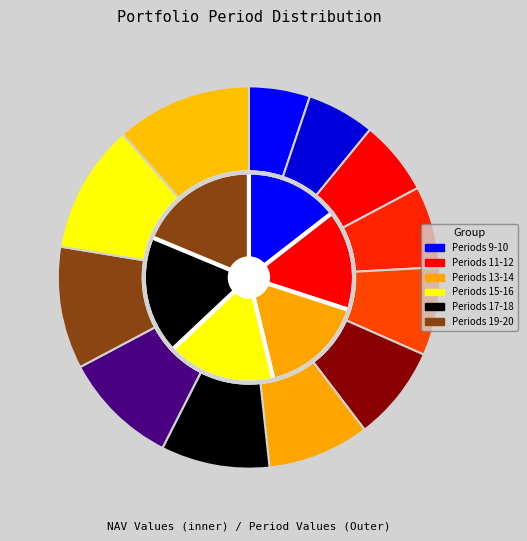

What is the ratio of the value at Period 19 to the value at Period 13?

1.5